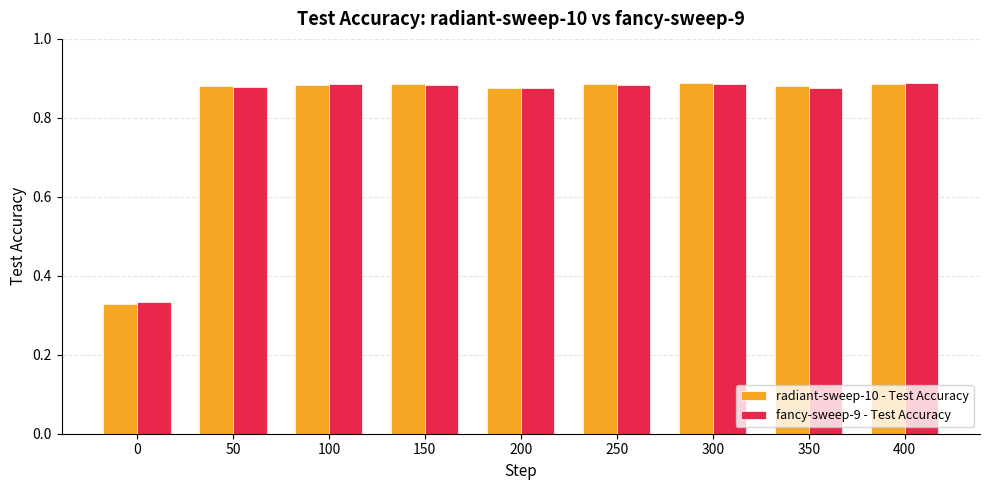

True or false: radiant-sweep-10 - Test Accuracy has a value of 1.3 at 200.

False